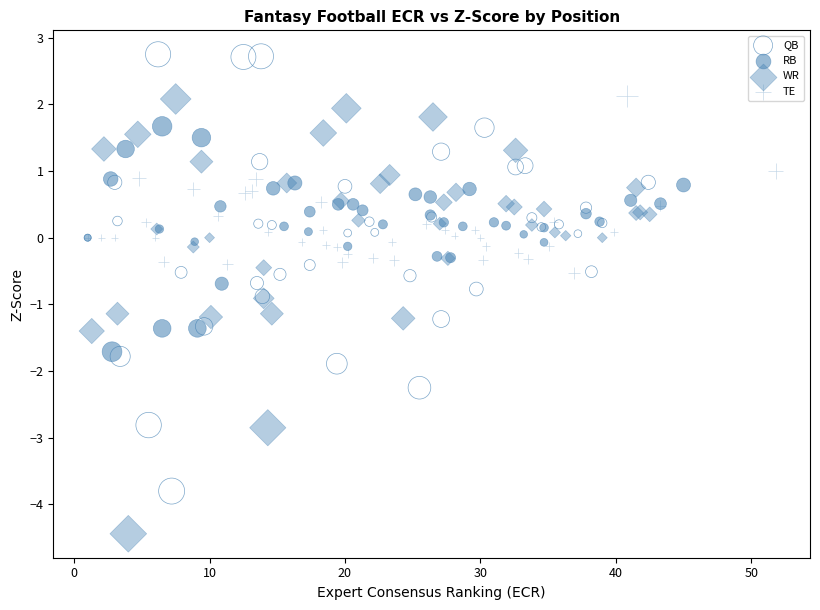

What are all the series names shown in the legend?

QB, RB, WR, TE